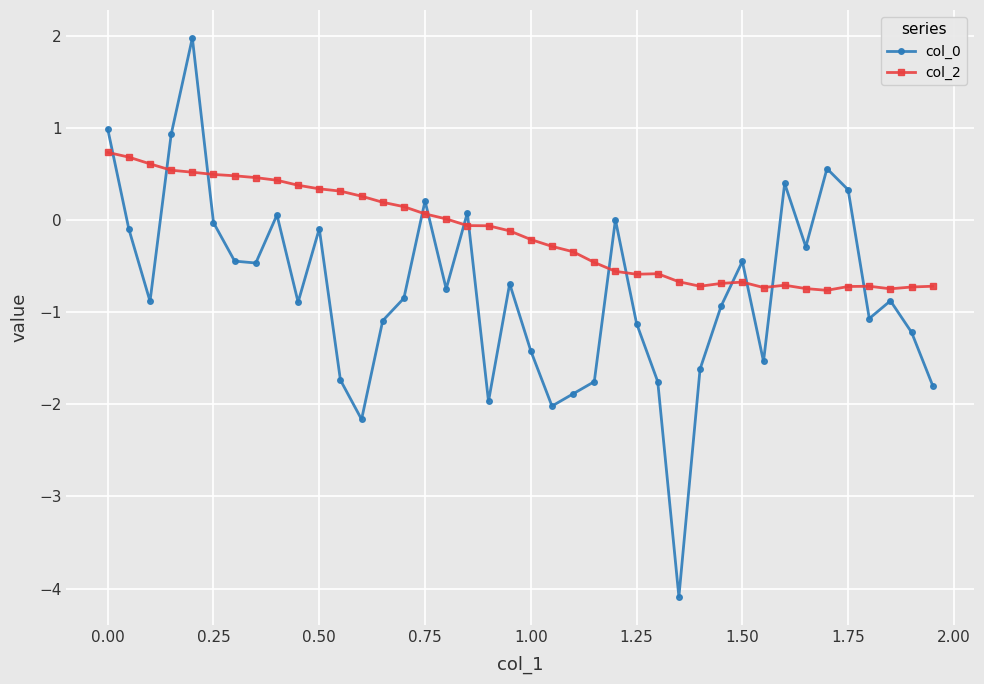

What is the difference between the maximum and minimum values in the col_2 series?

1.5